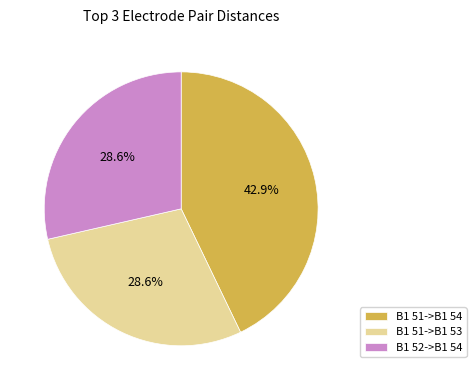

Is B1 51->B1 53 the majority of the pie?

No